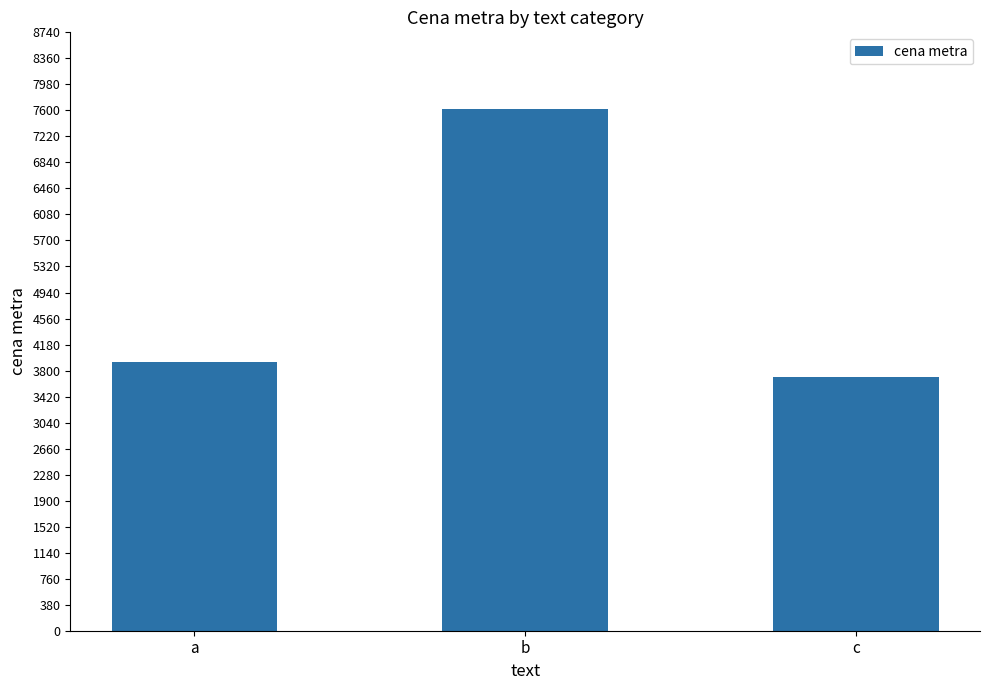

What value does the data have at c?

3703.8